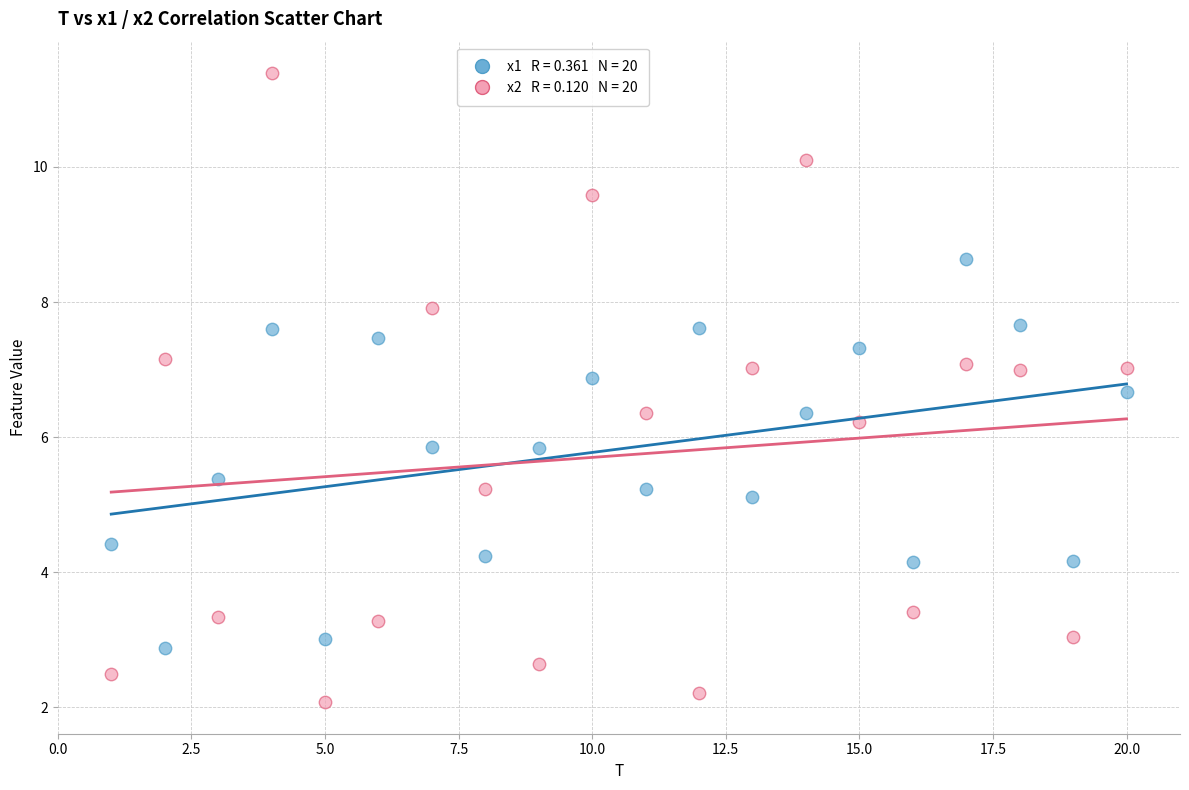

Across all data points, what is the range of X values (max minus min)?

19.0